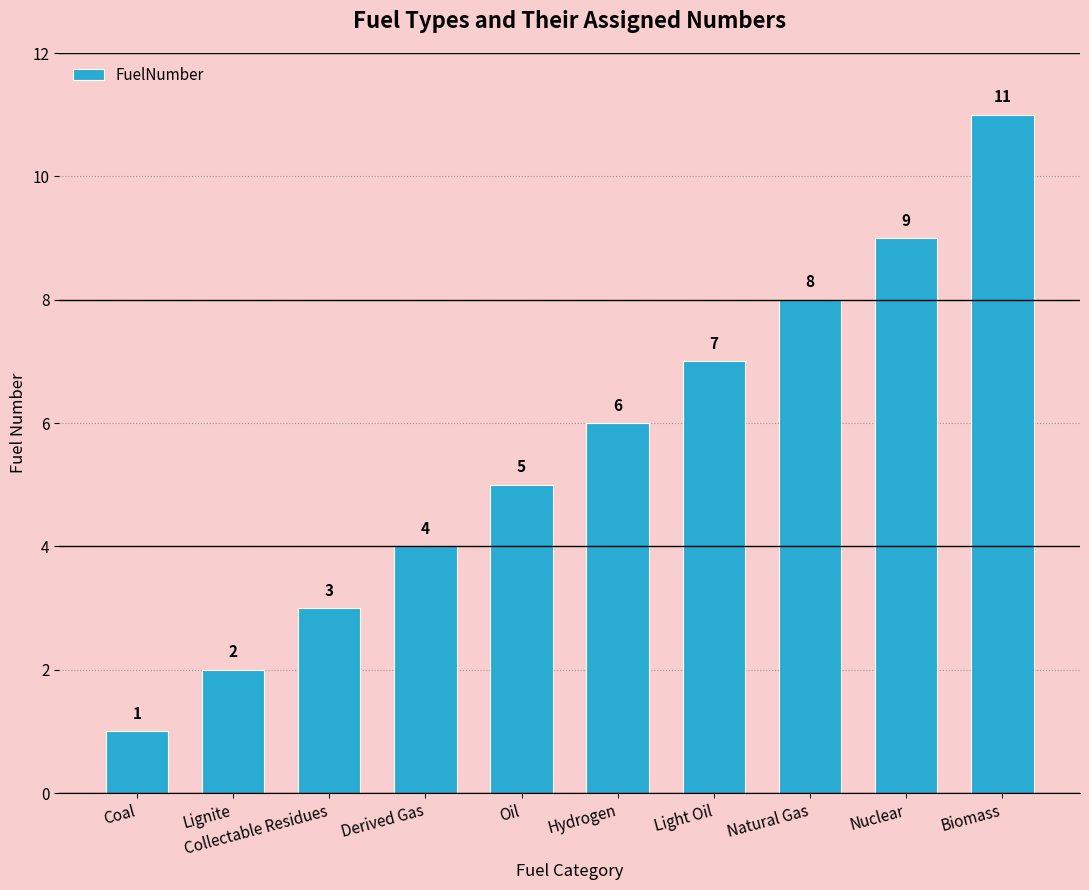

How many categories are shown in the chart?

10